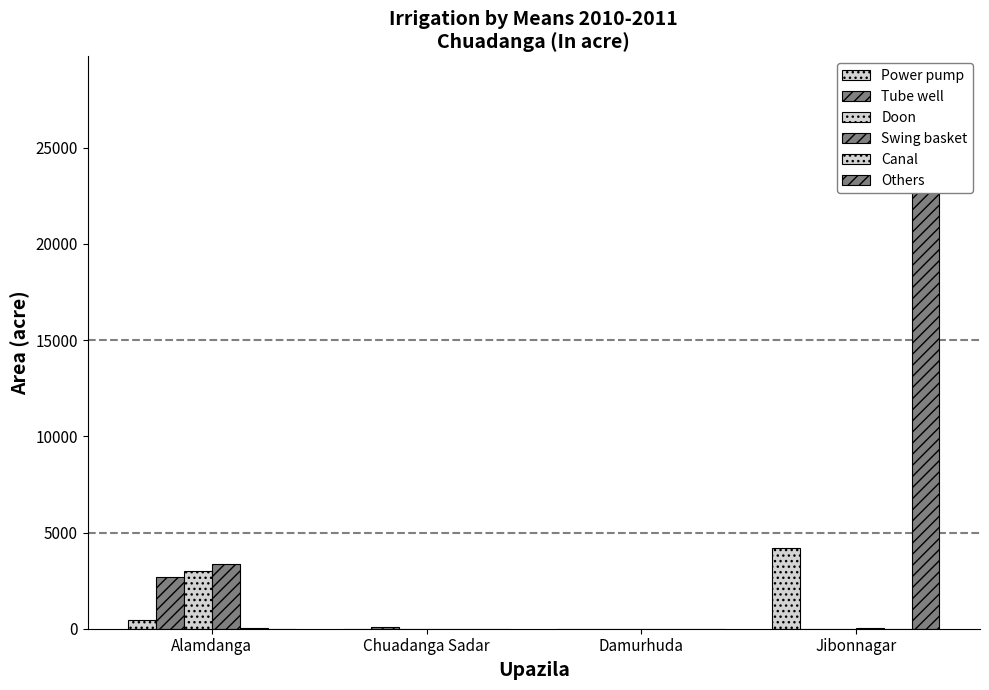

The Tube well series shows 2700 at Alamdanga. True or false?

True